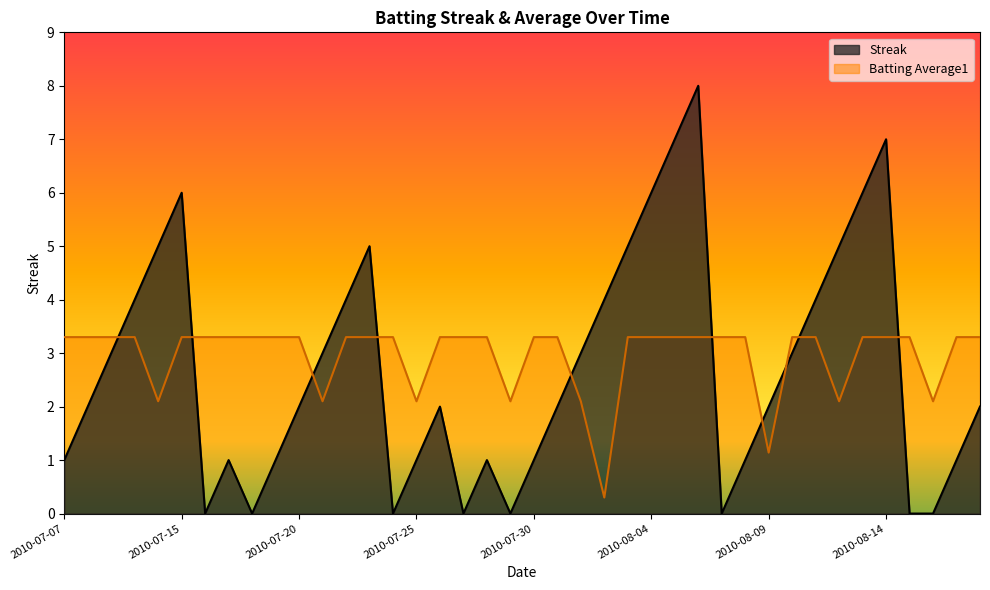

What is the approximate value of Streak at 2010-07-19?

1.0